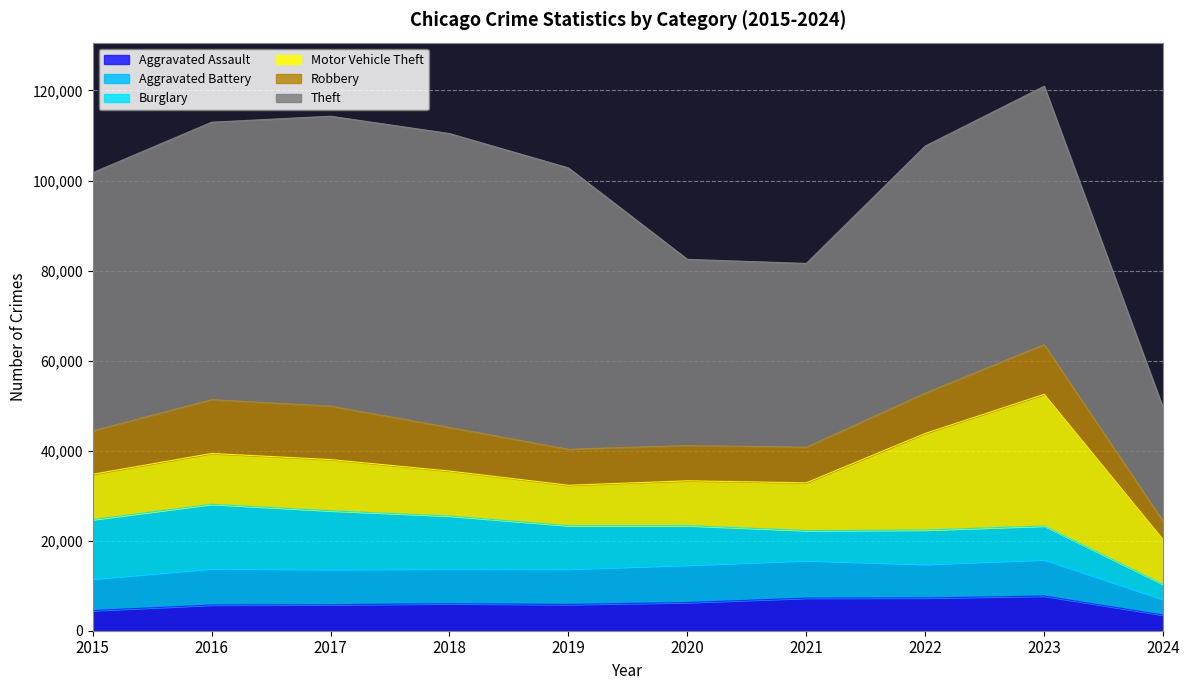

True or false: Aggravated Assault and Motor Vehicle Theft intersect in this chart.

False